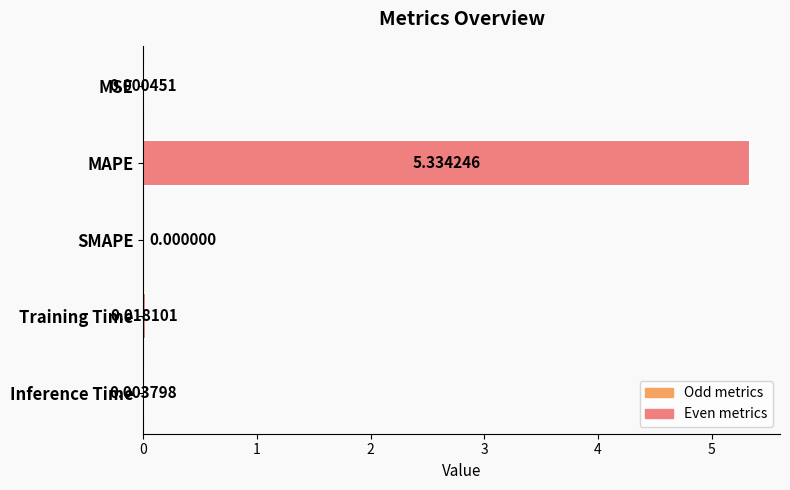

At which category does the chart reach its peak across all series?

MAPE